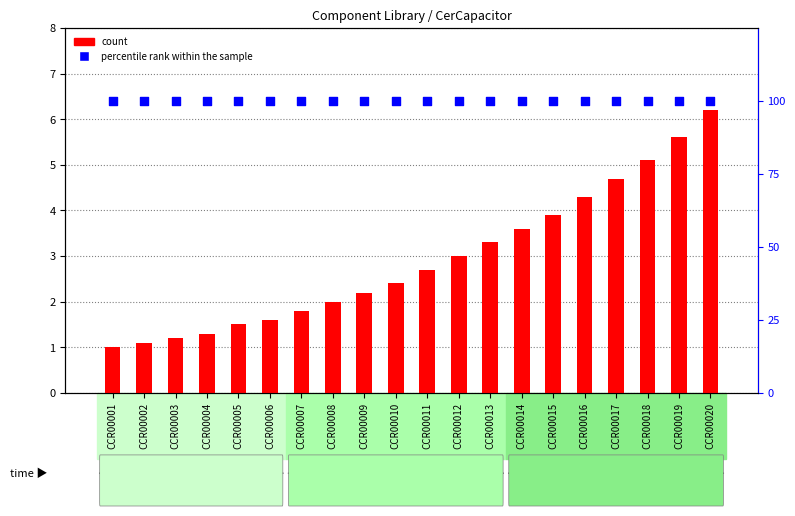

Which series reaches the minimum Y coordinate?

count